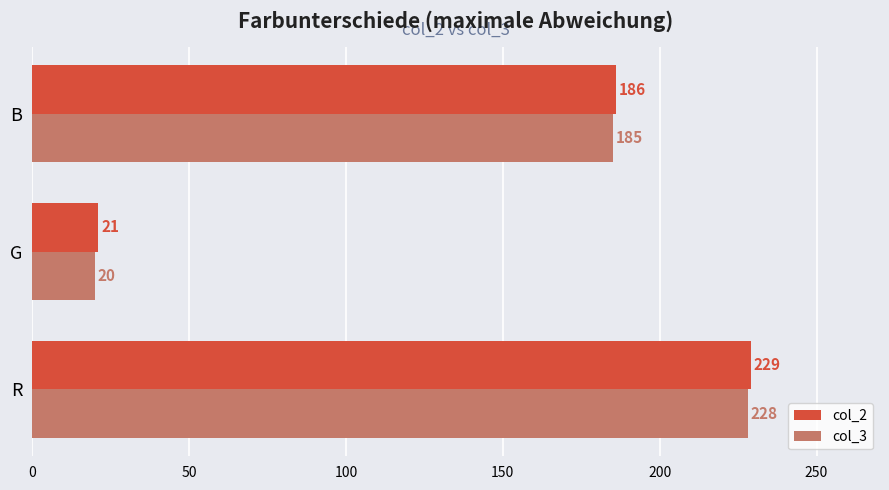

Rank the categories by col_3 value from highest to lowest.

R, B, G